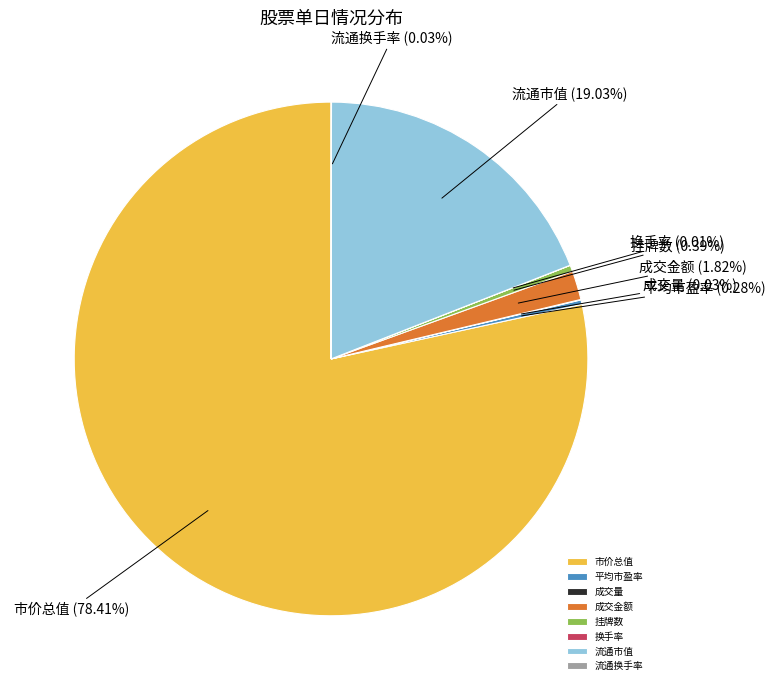

Combined, what portion of the pie is 挂牌数 and 市价总值?

78.8%